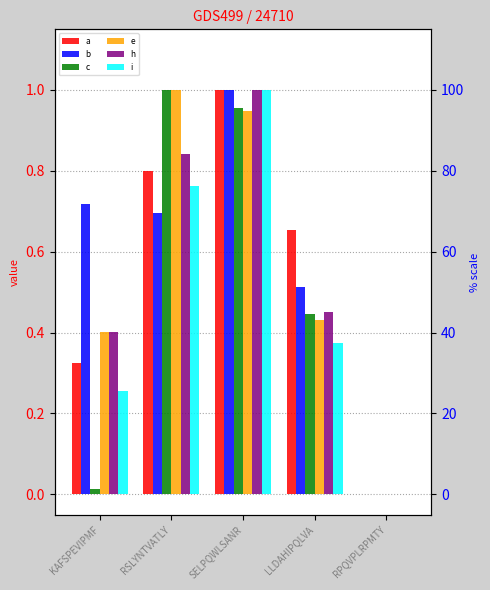

Reading right to left, extract all data points from this chart.

a: RPQVPLRPMTY=0.0	LLDAHIPQLVA=0.7	SELPQWLSANR=1.0	RSLYNTVATLY=0.8	KAFSPEVIPMF=0.3
b: RPQVPLRPMTY=0.0	LLDAHIPQLVA=0.5	SELPQWLSANR=1.0	RSLYNTVATLY=0.7	KAFSPEVIPMF=0.7
c: RPQVPLRPMTY=0.0	LLDAHIPQLVA=0.4	SELPQWLSANR=1.0	RSLYNTVATLY=1.0	KAFSPEVIPMF=0.0
e: RPQVPLRPMTY=0.0	LLDAHIPQLVA=0.4	SELPQWLSANR=0.9	RSLYNTVATLY=1.0	KAFSPEVIPMF=0.4
h: RPQVPLRPMTY=0.0	LLDAHIPQLVA=0.4	SELPQWLSANR=1.0	RSLYNTVATLY=0.8	KAFSPEVIPMF=0.4
i: RPQVPLRPMTY=0.0	LLDAHIPQLVA=0.4	SELPQWLSANR=1.0	RSLYNTVATLY=0.8	KAFSPEVIPMF=0.3